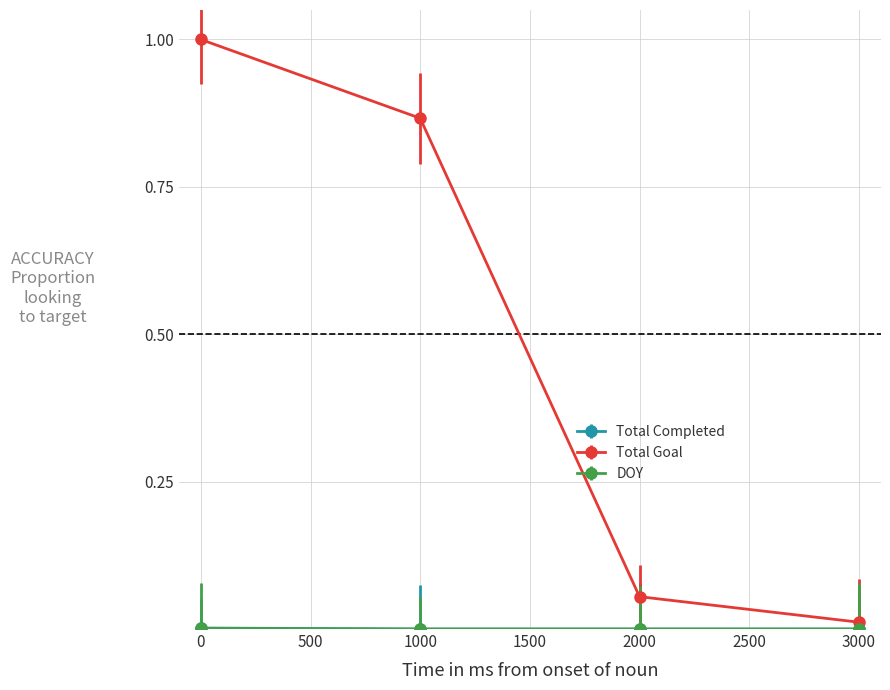

Count the number of categories in the chart.

4